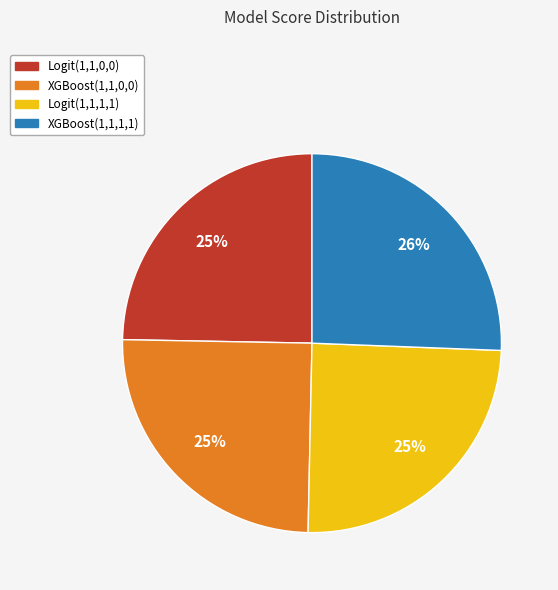

Does Logit(1,1,0,0) represent more than half of the total?

No